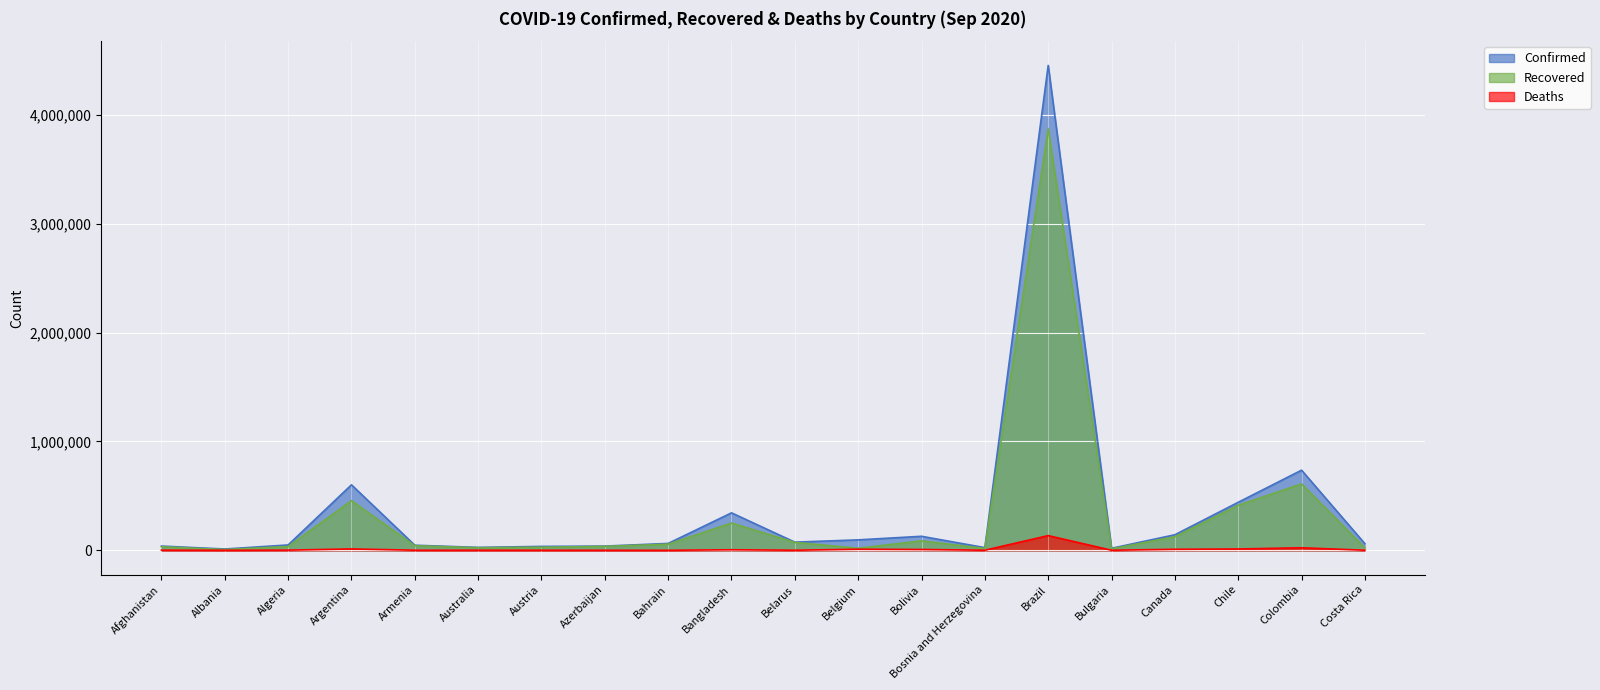

Reading right to left, extract all data points from this chart.

Confirmed: Costa Rica=60818	Colombia=736377	Chile=441150	Canada=142879	Bulgaria=18544	Brazil=4455386	Bosnia and Herzegovina=24605	Bolivia=128872	Belgium=95948	Belarus=74987	Bangladesh=344264	Bahrain=63189	Azerbaijan=38777	Austria=35853	Australia=26864	Armenia=46671	Argentina=601713	Algeria=49194	Albania=11948	Afghanistan=38872
Recovered: Costa Rica=22662	Colombia=610078	Chile=413928	Canada=124983	Bulgaria=13391	Brazil=3873934	Bosnia and Herzegovina=17219	Bolivia=87031	Belgium=18810	Belarus=72967	Bangladesh=250412	Bahrain=56087	Azerbaijan=36289	Austria=28044	Australia=23791	Armenia=42231	Argentina=456347	Algeria=34675	Albania=6788	Afghanistan=32505
Deaths: Costa Rica=666	Colombia=23478	Chile=12142	Canada=9249	Bulgaria=749	Brazil=134935	Bosnia and Herzegovina=747	Bolivia=7478	Belgium=9935	Belarus=771	Bangladesh=4859	Bahrain=217	Azerbaijan=571	Austria=758	Australia=837	Armenia=925	Argentina=12460	Algeria=1654	Albania=347	Afghanistan=1436